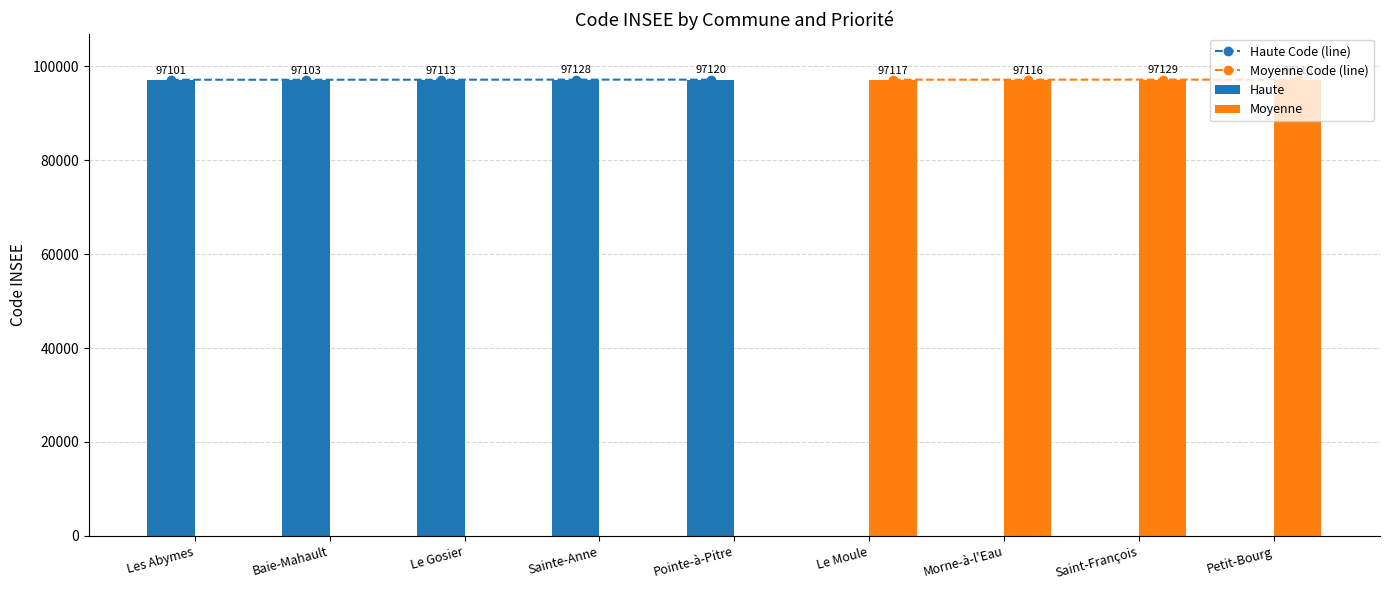

The value of Haute at Le Gosier is 41878. True or false?

False